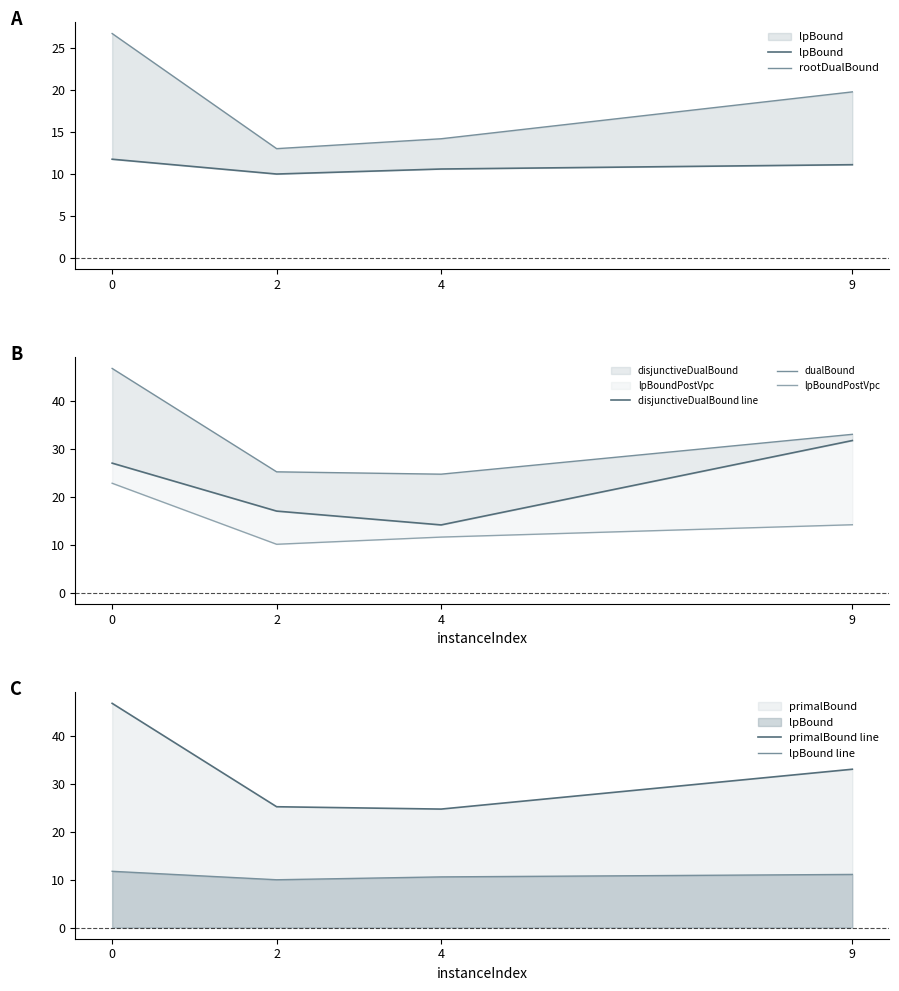

Which has a higher value, 9 or 2?

9